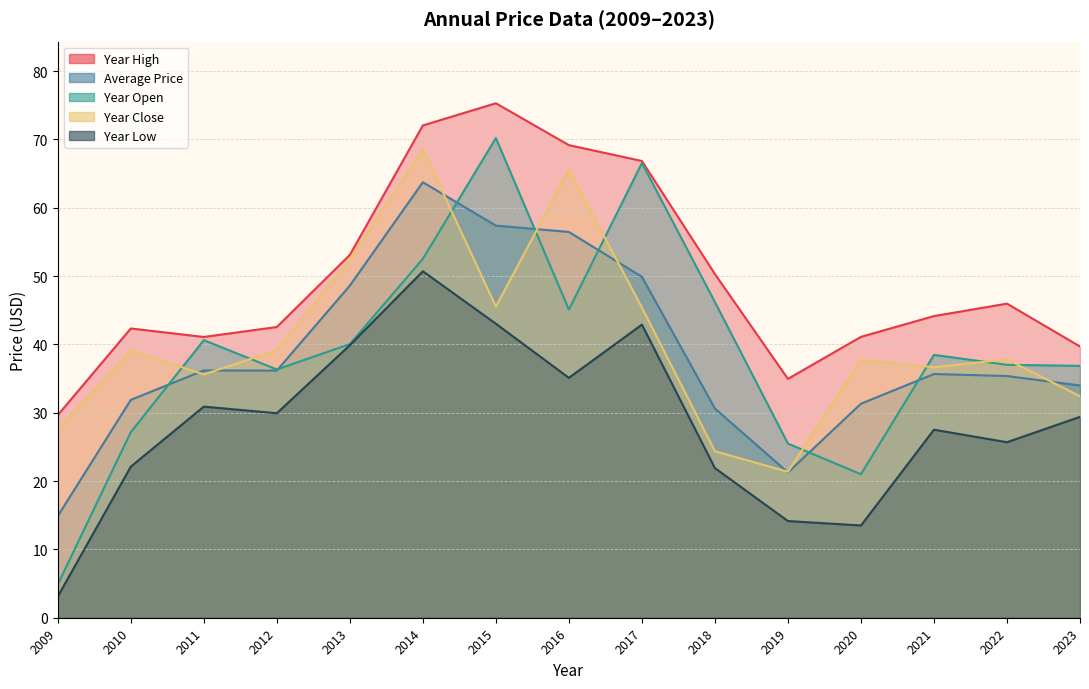

List the series in order of their peak value, highest first.

year_high, year_open, year_close, price, year_low